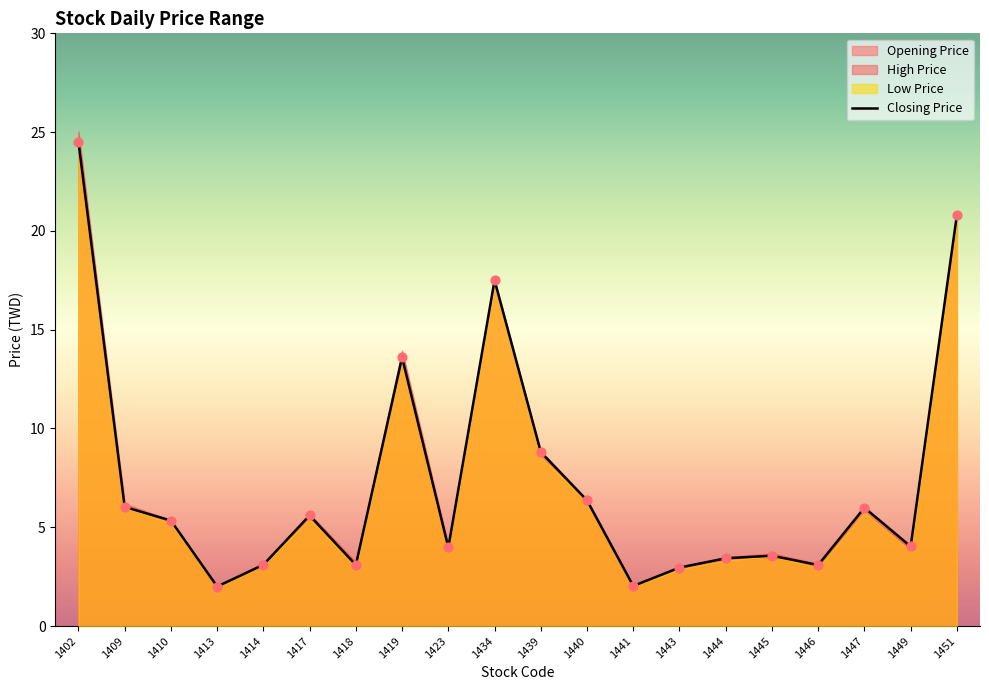

What is the maximum value for Closing Price?

24.5